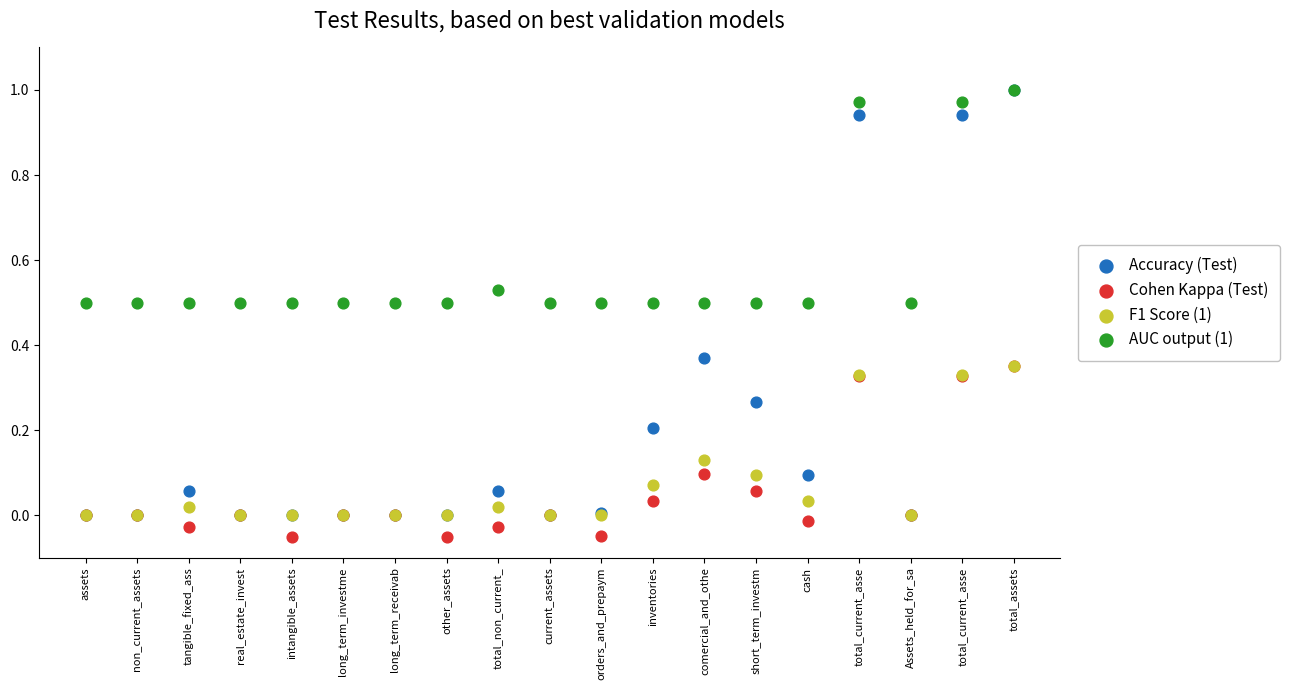

Which series reaches the minimum Y coordinate?

Cohen Kappa (Test)